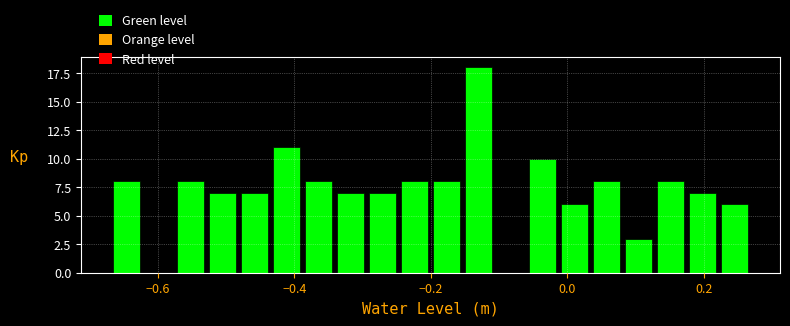

Around what value on the x-axis is the tallest bar? Give the approximate position of its centre, as read against the axis.

-0.14